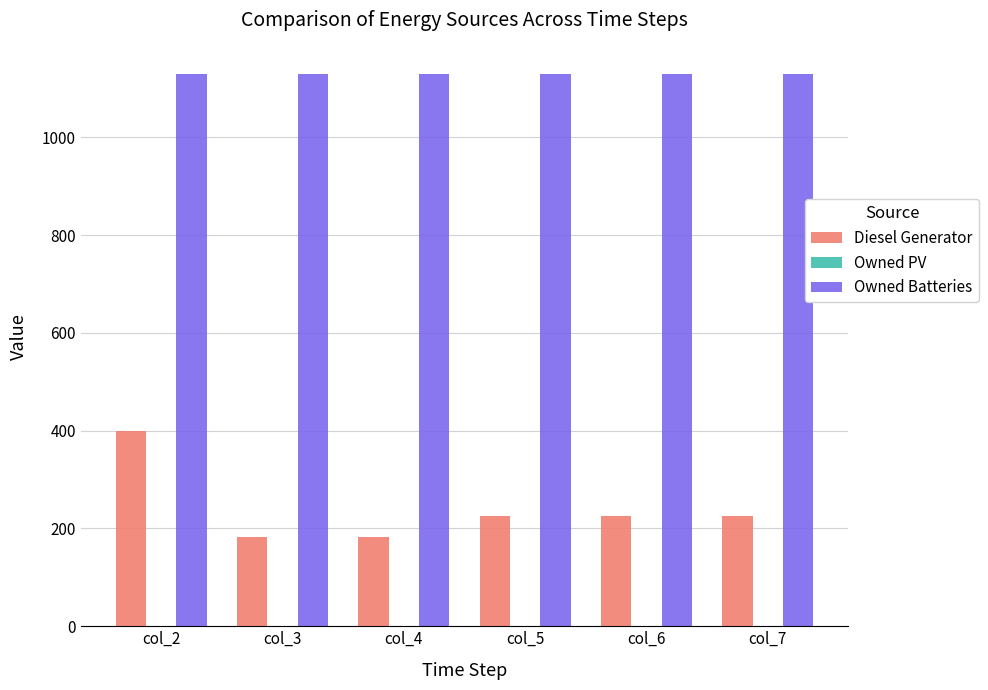

At which category is the sum across all series the highest?

col_2